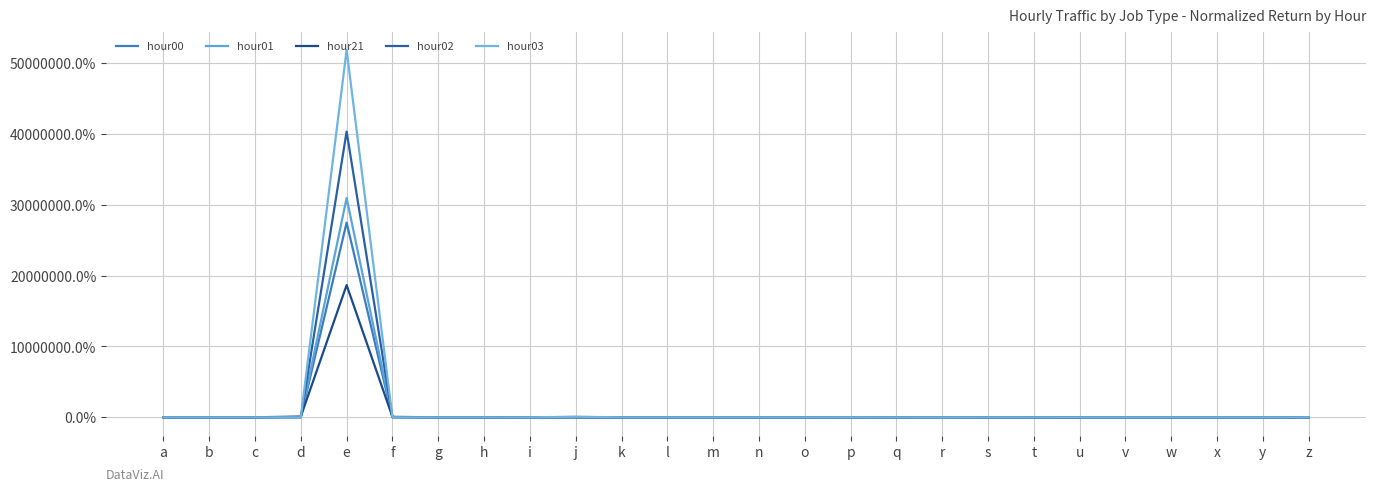

True or false: hour03 has more than 2 interior local peaks.

True